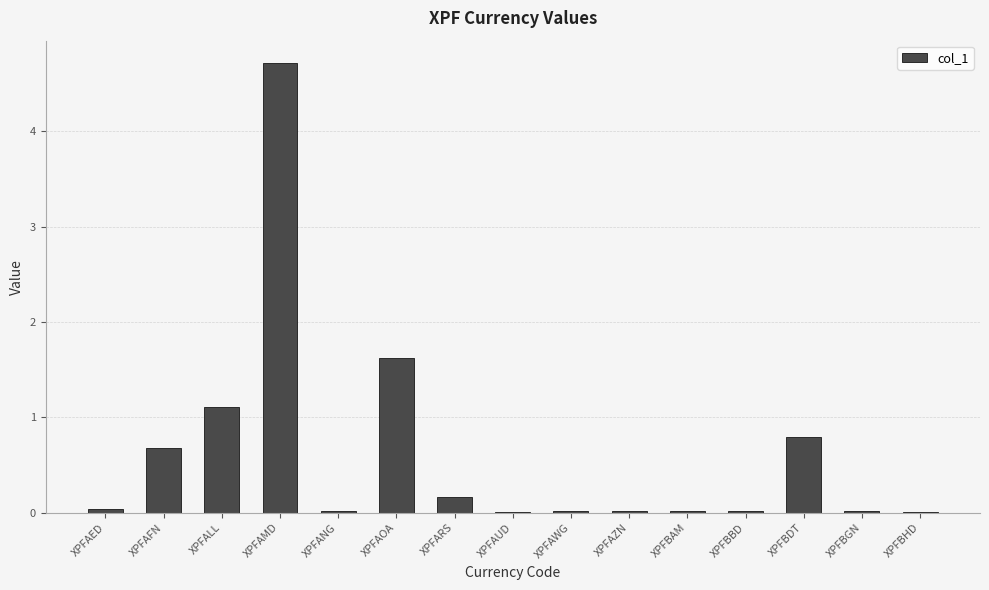

What is the greatest value displayed?

4.7